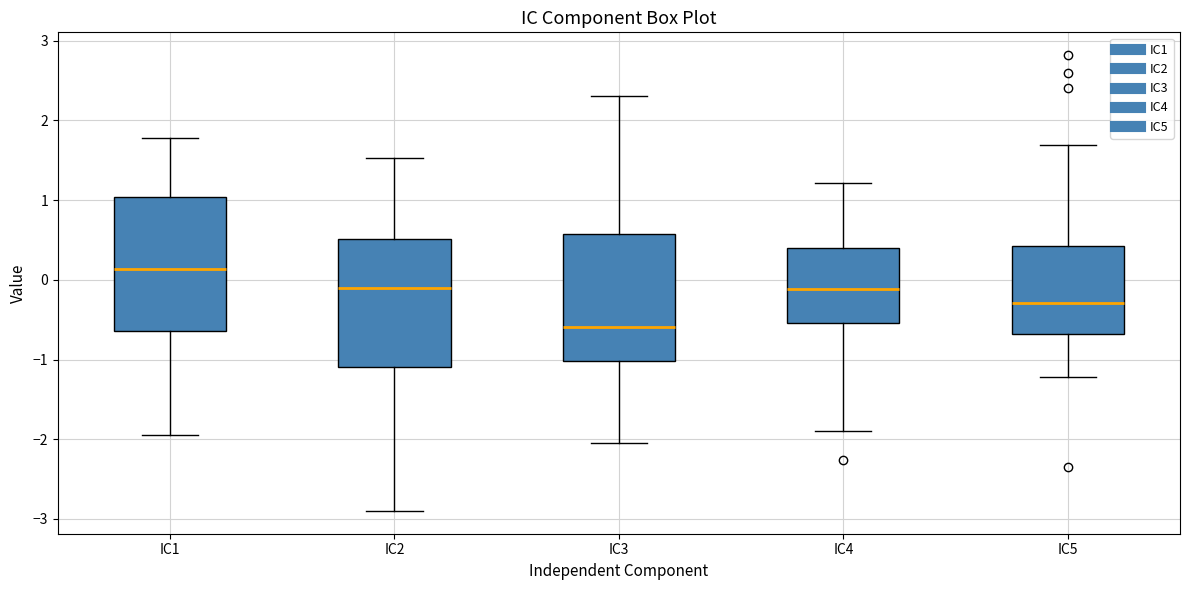

Where does the median line of the box for IC2 sit on the y-axis? The values are not printed on the chart, so give them approximately, as read against the axis.

-0.1